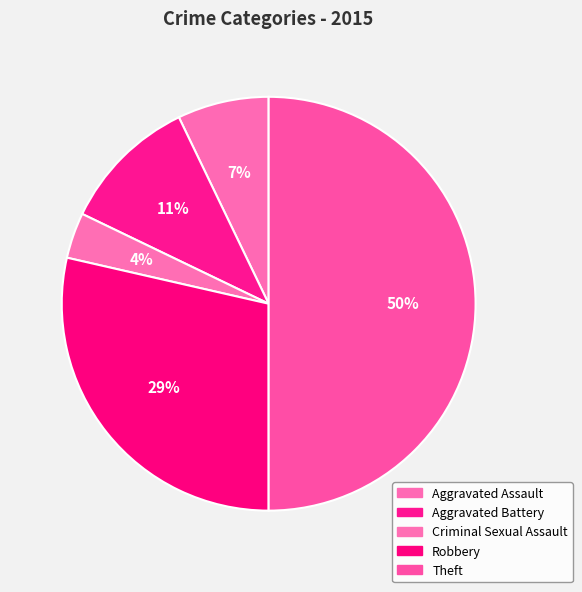

To the nearest percent, what percentage of the pie is Theft?

50%